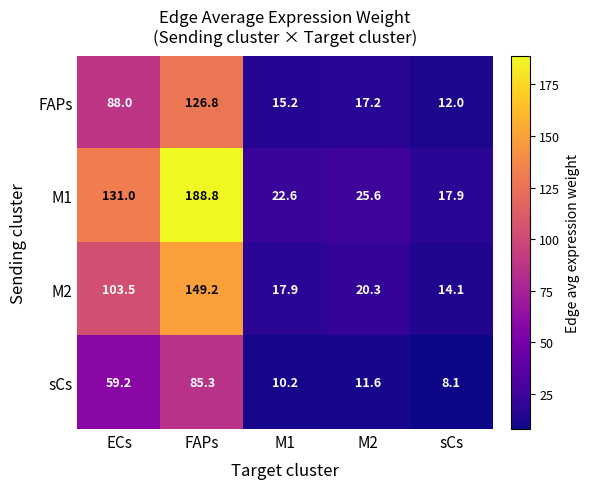

Reading left to right, extract all data points from this chart.

FAPs: 88.0	126.8	15.2	17.2	12.0
M1: 131.0	188.8	22.6	25.6	17.9
M2: 103.5	149.2	17.9	20.3	14.1
sCs: 59.2	85.3	10.2	11.6	8.1